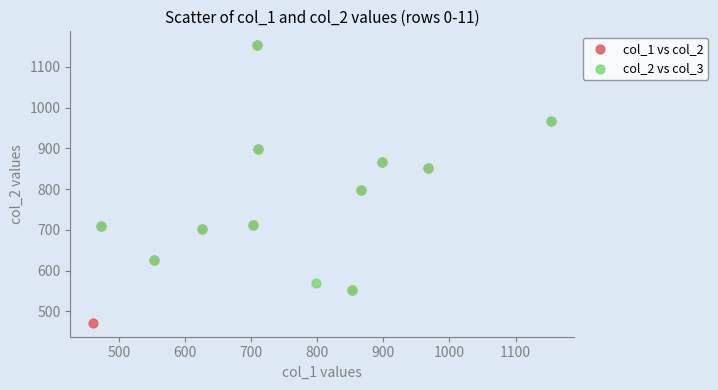

What are all the series names shown in the legend?

col_1 vs col_2, col_2 vs col_3